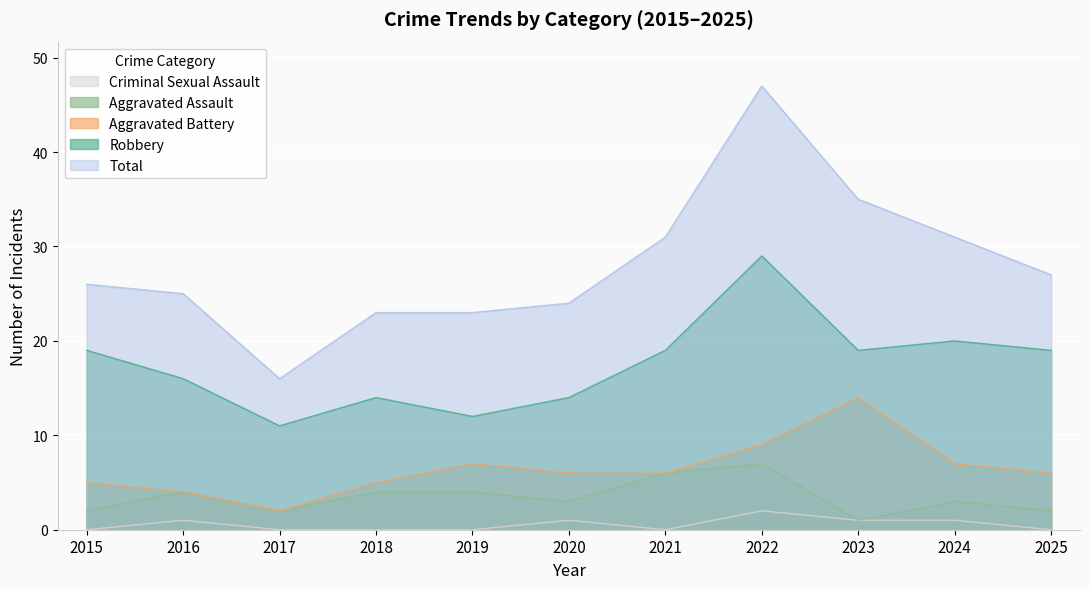

Which series has the largest total across all categories?

Total